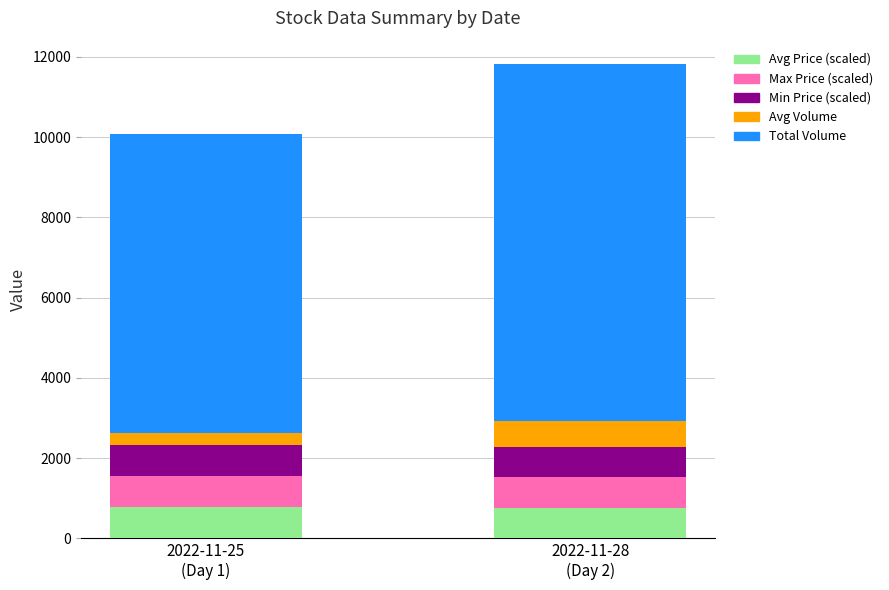

What is the maximum value for Avg Price (scaled)?

776.4